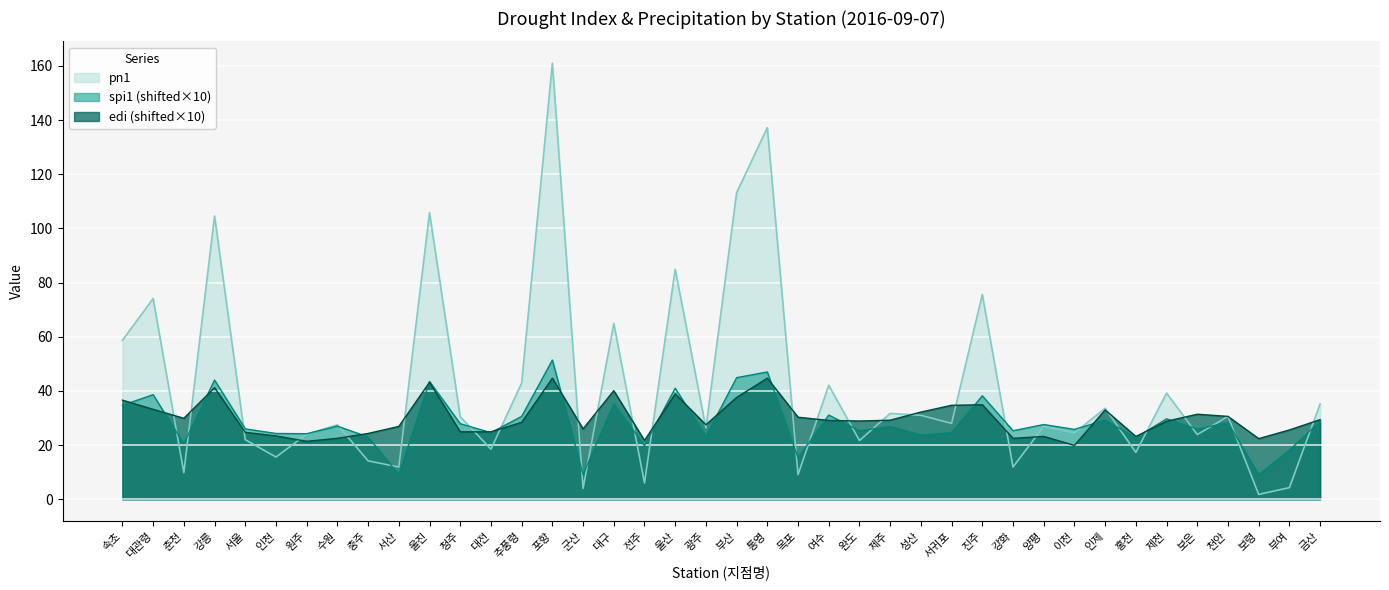

What is the spread (max minus min) of values at 강화?

13.4